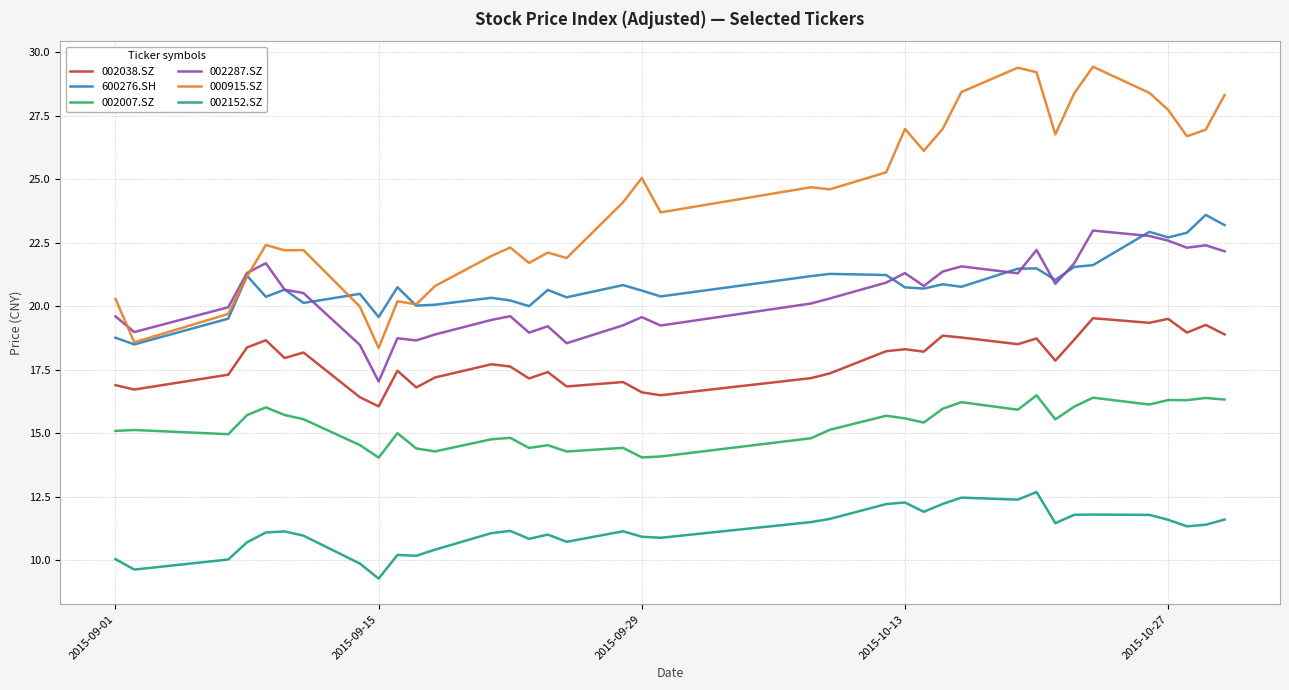

Which series has the largest total across all categories?

000915.SZ